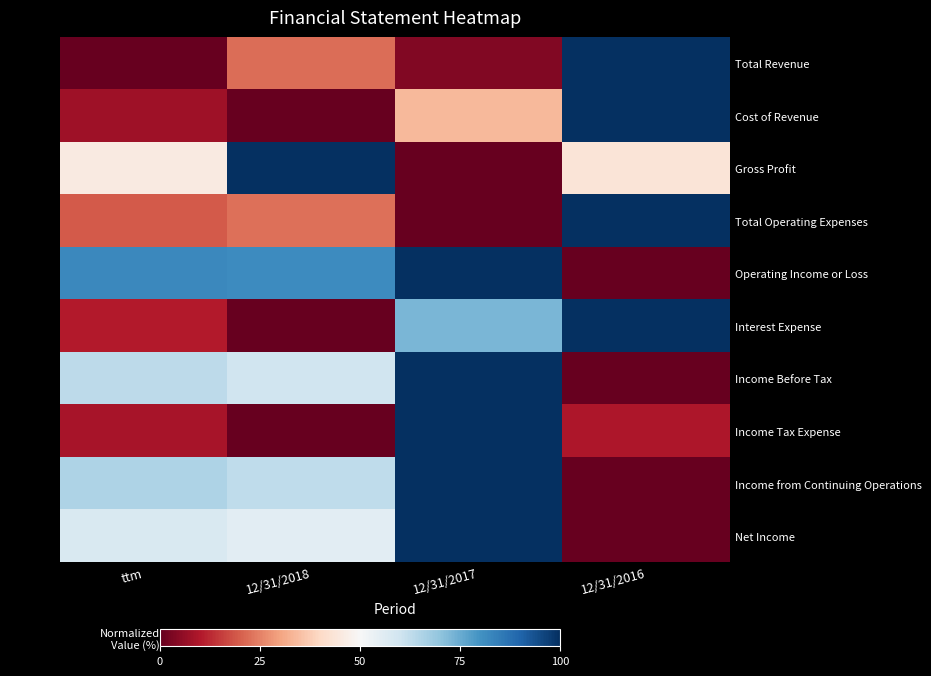

At how many categories does at least one series exceed 70?

4